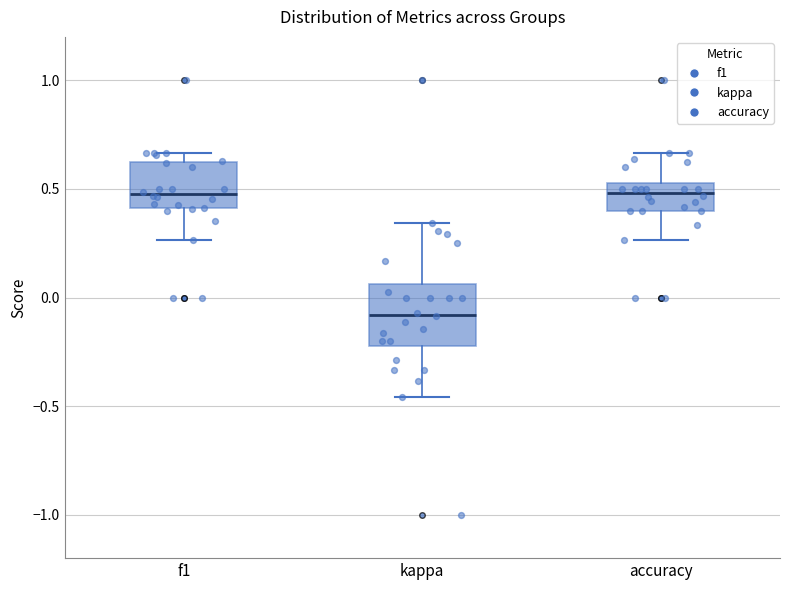

Which box has the lowest median line?

kappa